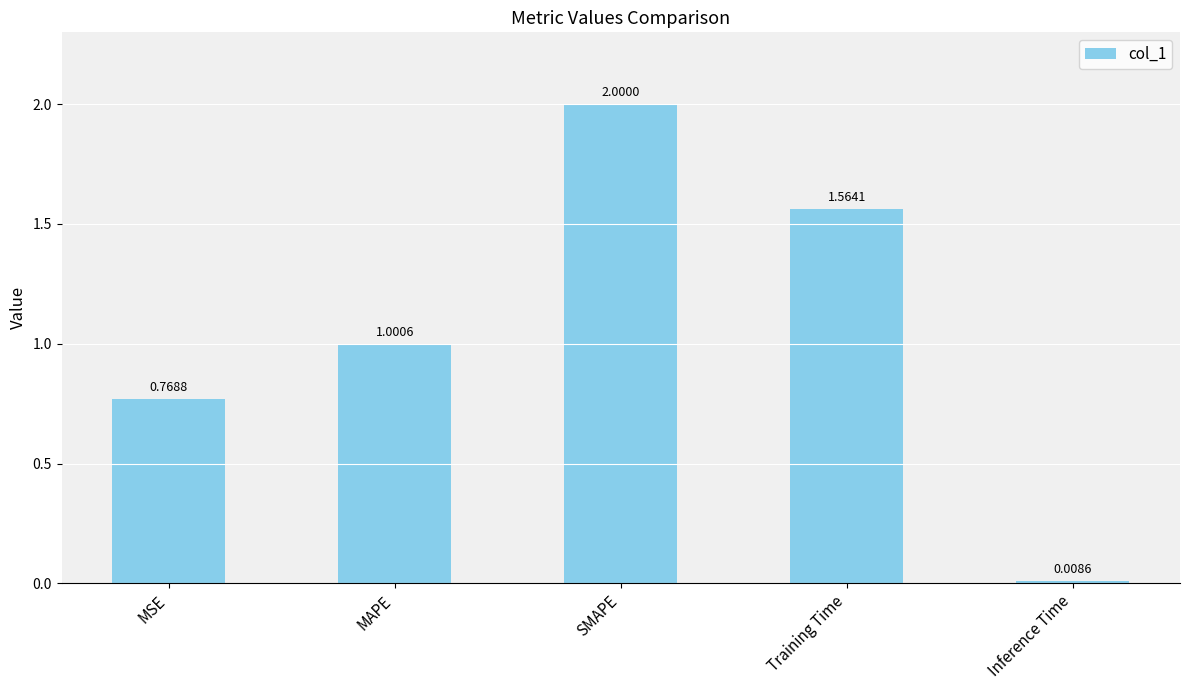

Are the bars grouped side by side (vs. stacked)?

No